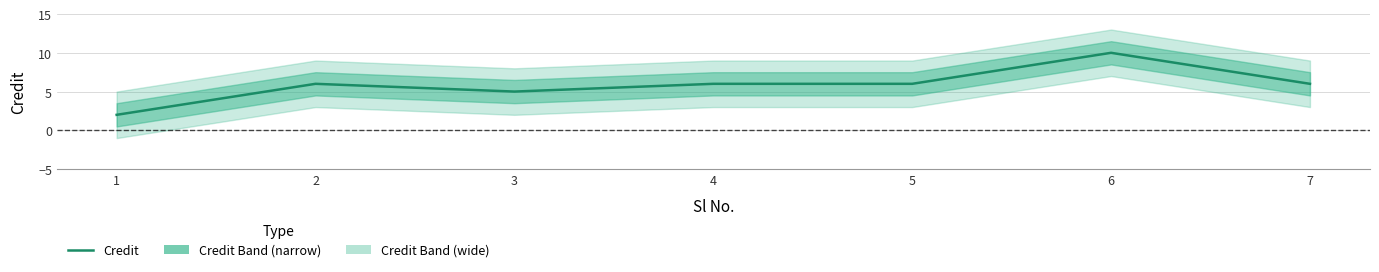

Count the values in the range 5 to 6.

5